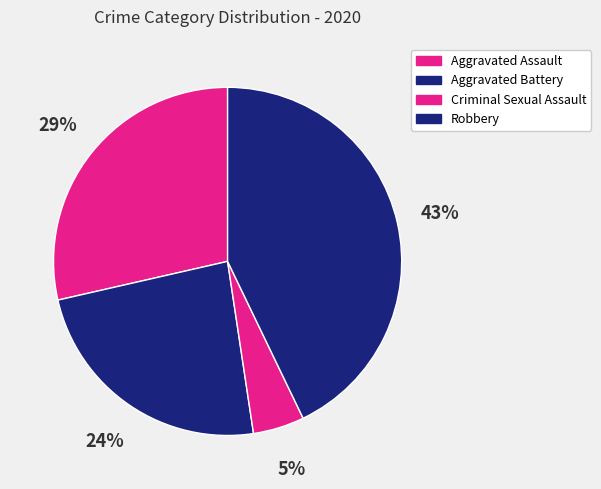

Combined, what portion of the pie is Aggravated Assault and Criminal Sexual Assault?

33.3%